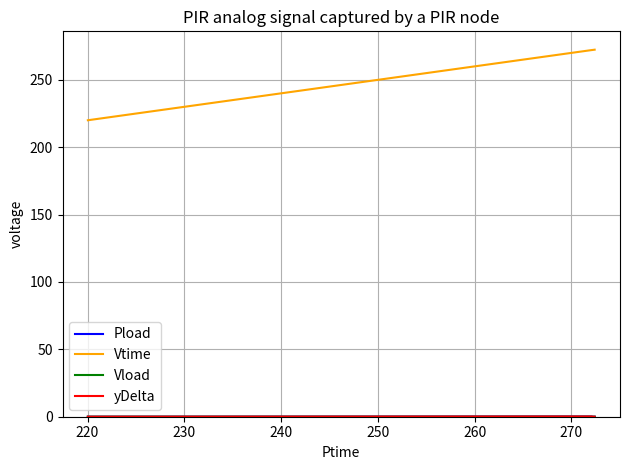

What is the maximum value shown in the chart?

272.4